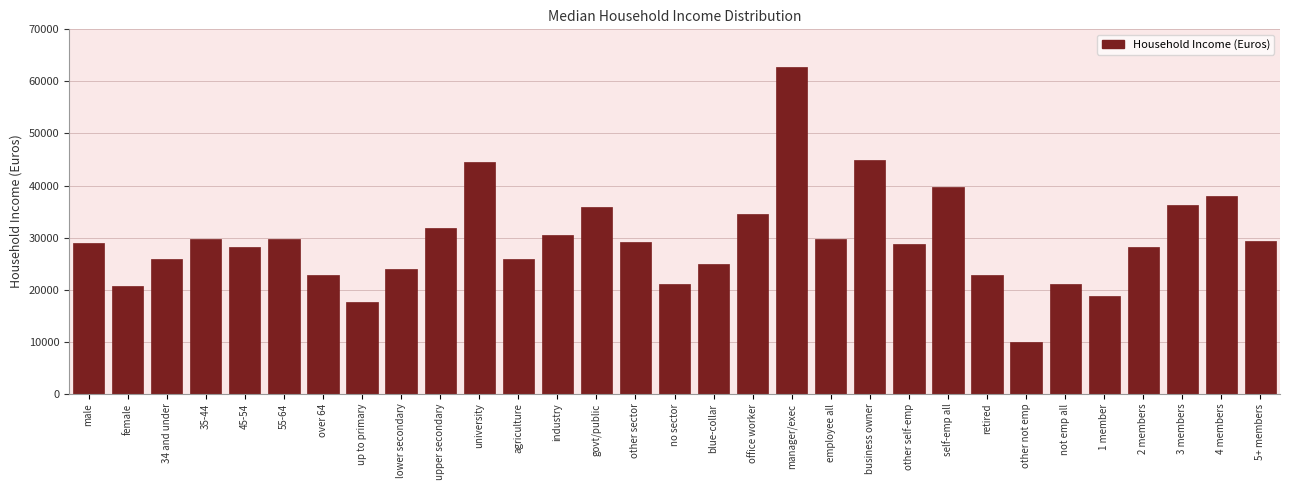

What is the label of the 3rd bar from the left?

34 and under